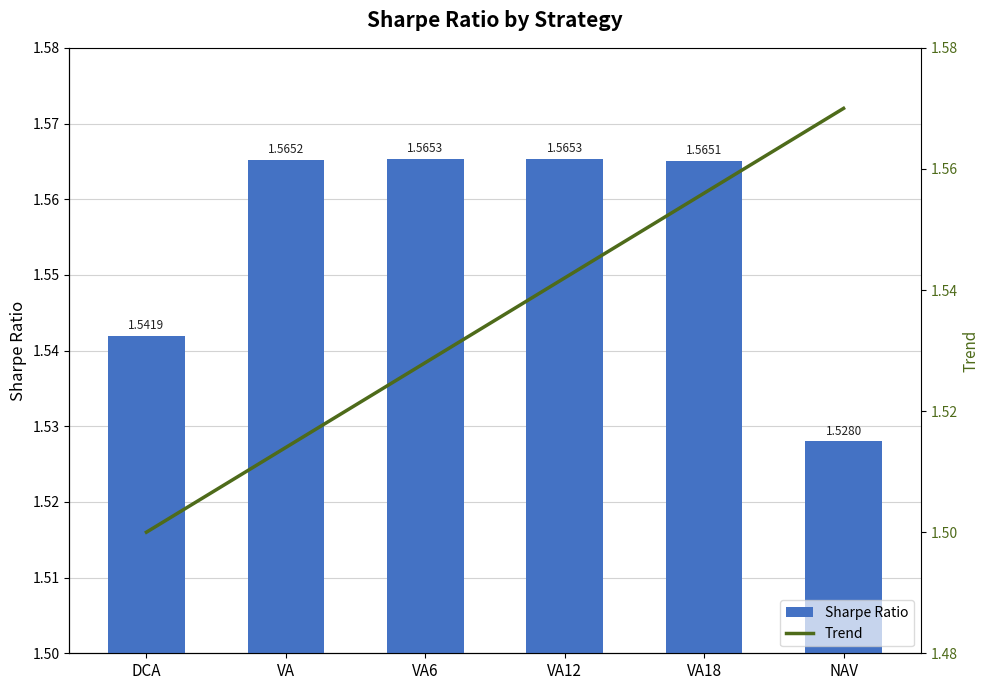

What are all the series names shown in the legend?

Sharpe Ratio, Trend